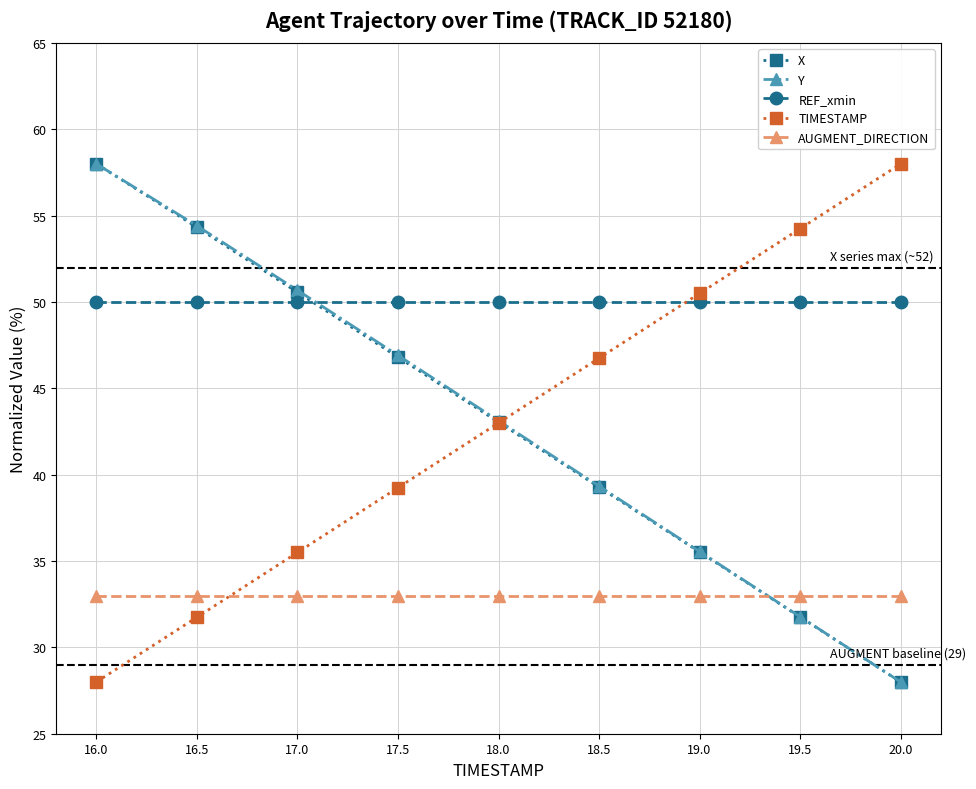

What is the label of the 7th point from the right?

17.0